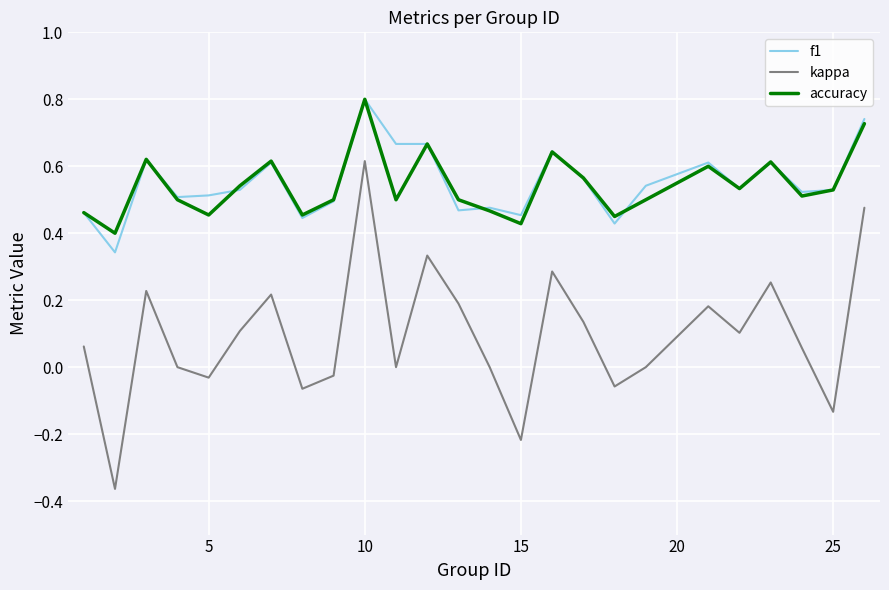

True or false: accuracy and kappa intersect in this chart.

False